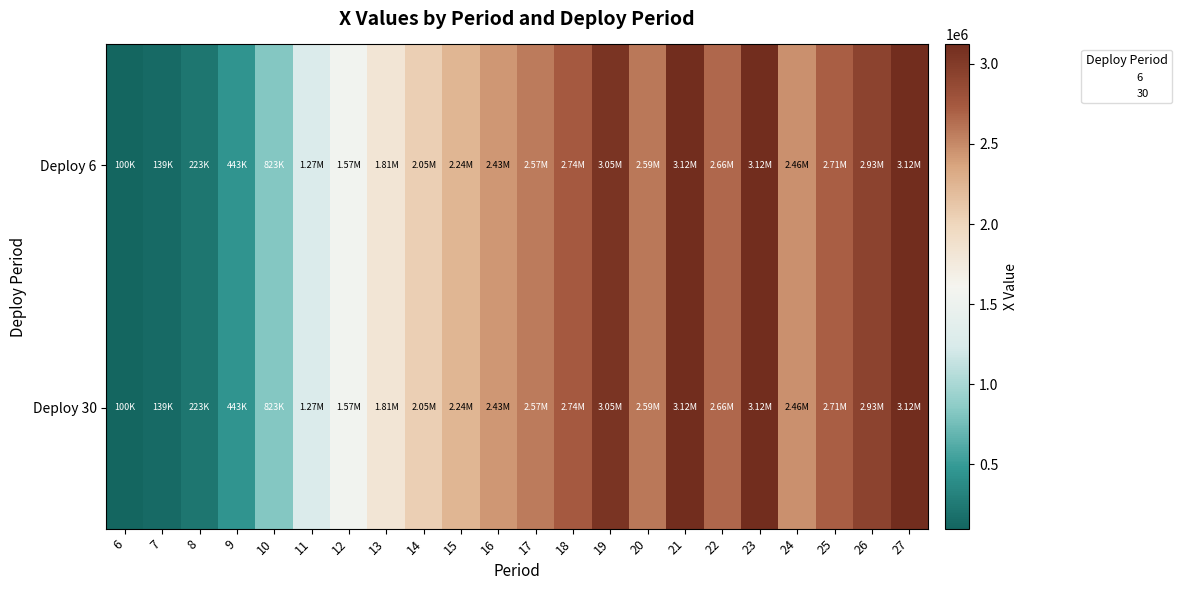

Which category has the highest value across all series?

21